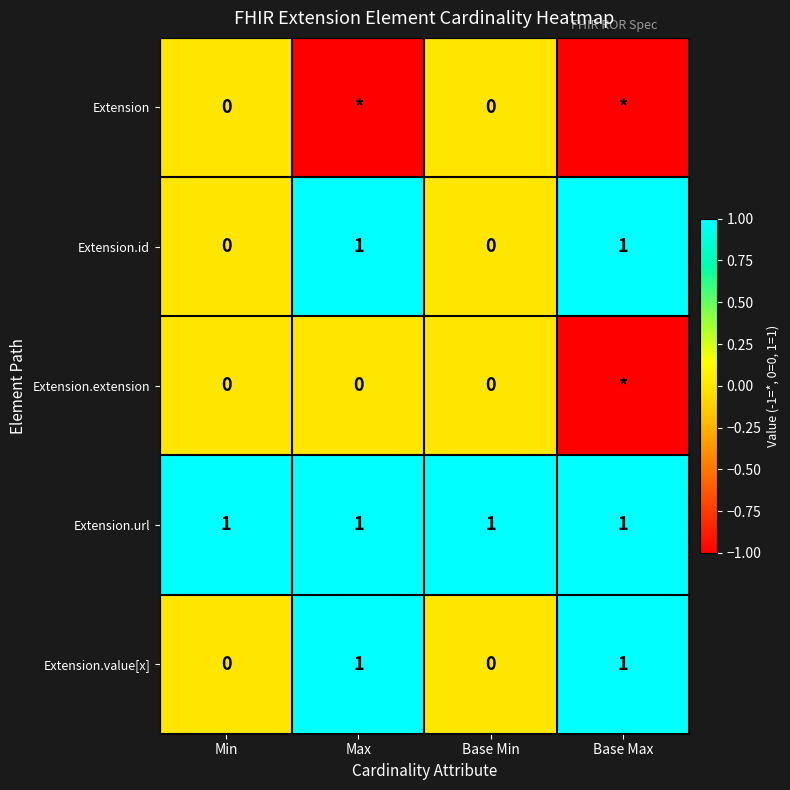

Count the Extension.value[x] values in the range 0 to 1.

4